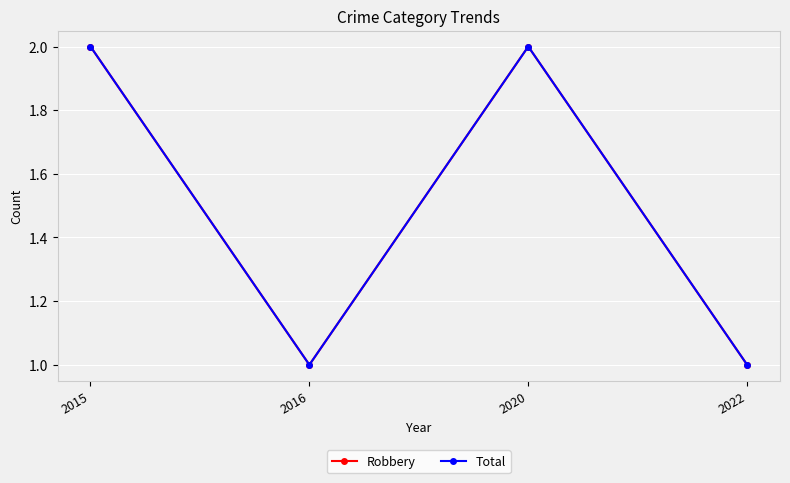

True or false: Robbery and Total cross at least once.

False